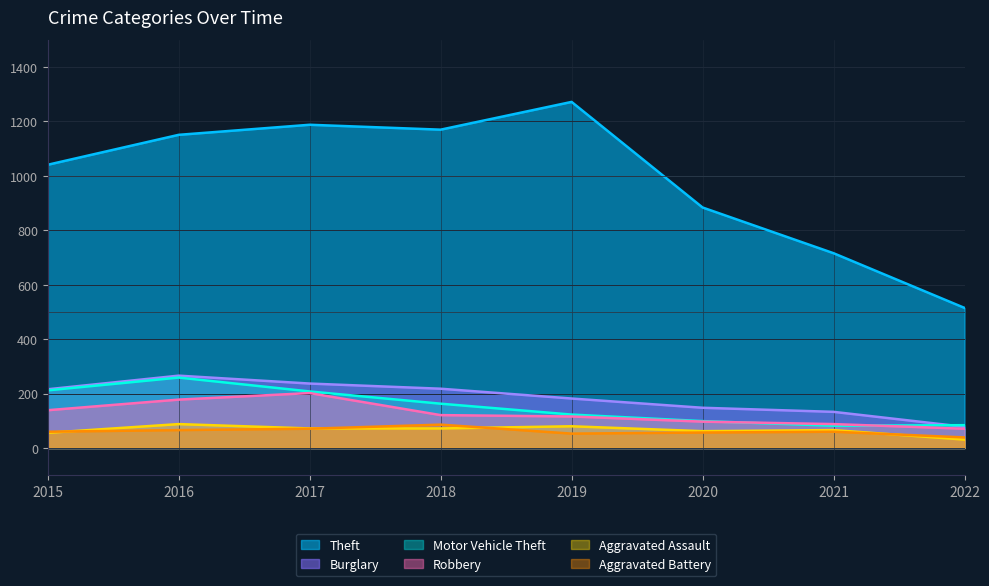

Reading left to right, what are all the values shown in this chart?

Theft: 2015=1041	2016=1151	2017=1188	2018=1170	2019=1272	2020=884	2021=716	2022=515
Burglary: 2015=216	2016=266	2017=237	2018=218	2019=182	2020=148	2021=133	2022=78
Motor Vehicle Theft: 2015=212	2016=259	2017=208	2018=163	2019=123	2020=99	2021=82	2022=84
Robbery: 2015=139	2016=178	2017=202	2018=121	2019=116	2020=97	2021=88	2022=71
Aggravated Assault: 2015=56	2016=88	2017=72	2018=72	2019=80	2020=62	2021=66	2022=31
Aggravated Battery: 2015=60	2016=66	2017=71	2018=86	2019=53	2020=57	2021=60	2022=39